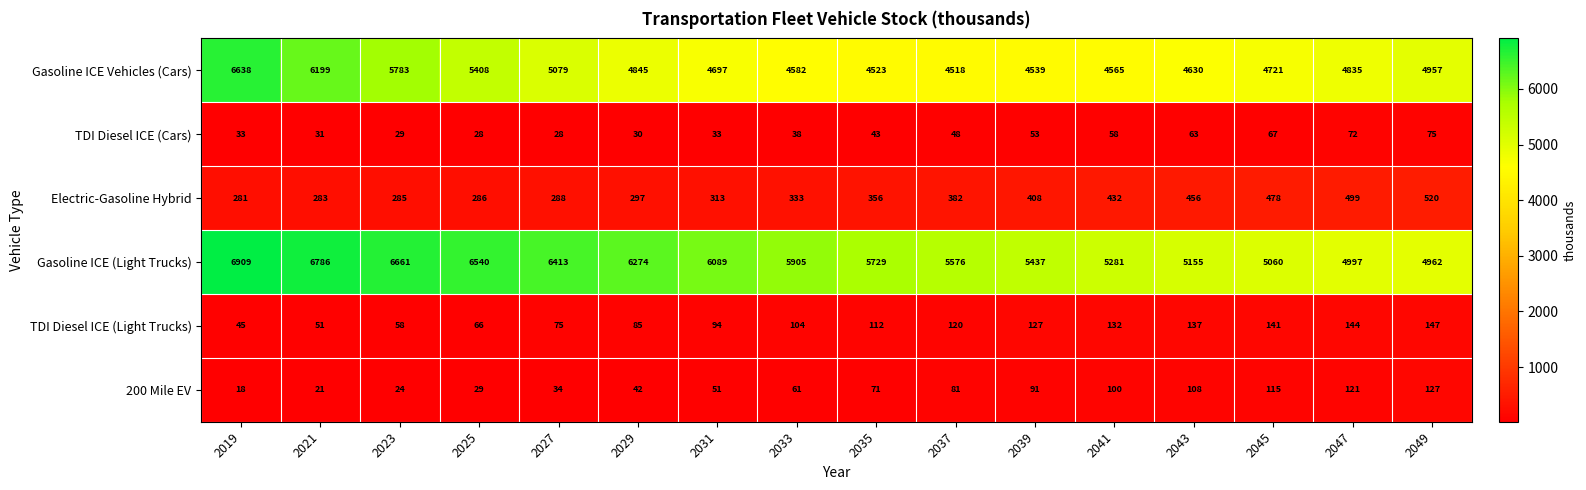

Is the value of TDI Diesel ICE (Light Trucks) at 2039 greater than the value of TDI Diesel ICE (Cars) at 2031?

Yes